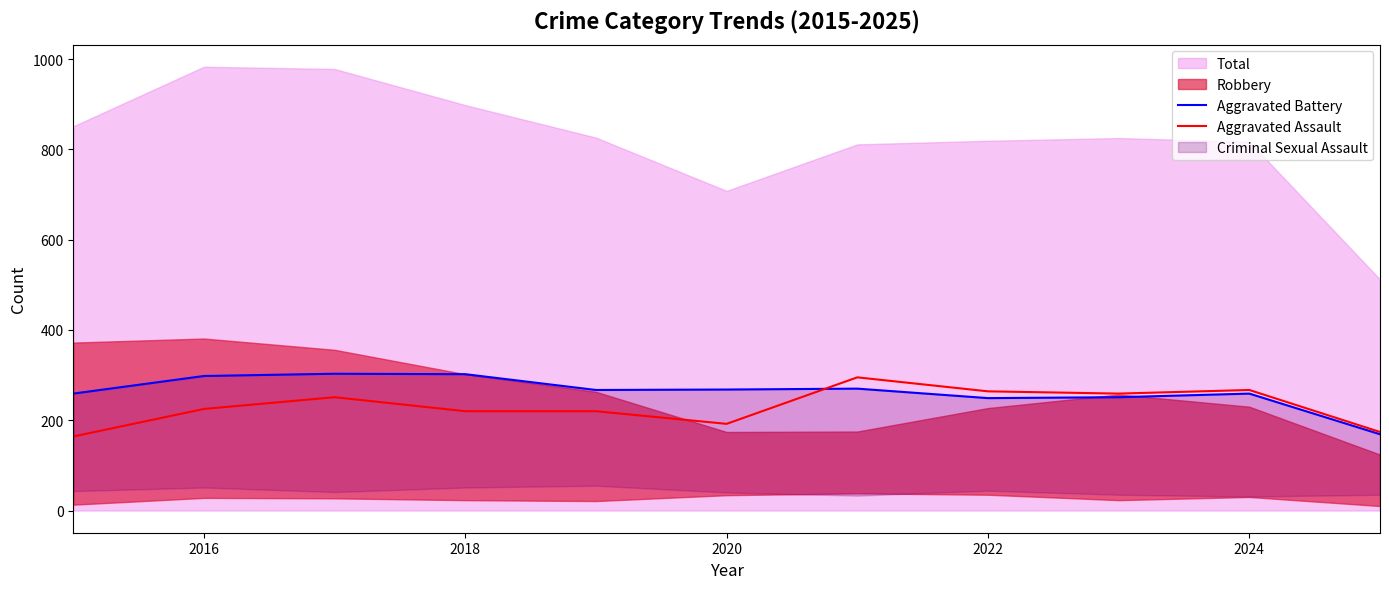

What is the value of the Aggravated Assault point at the 8th from the left?

264